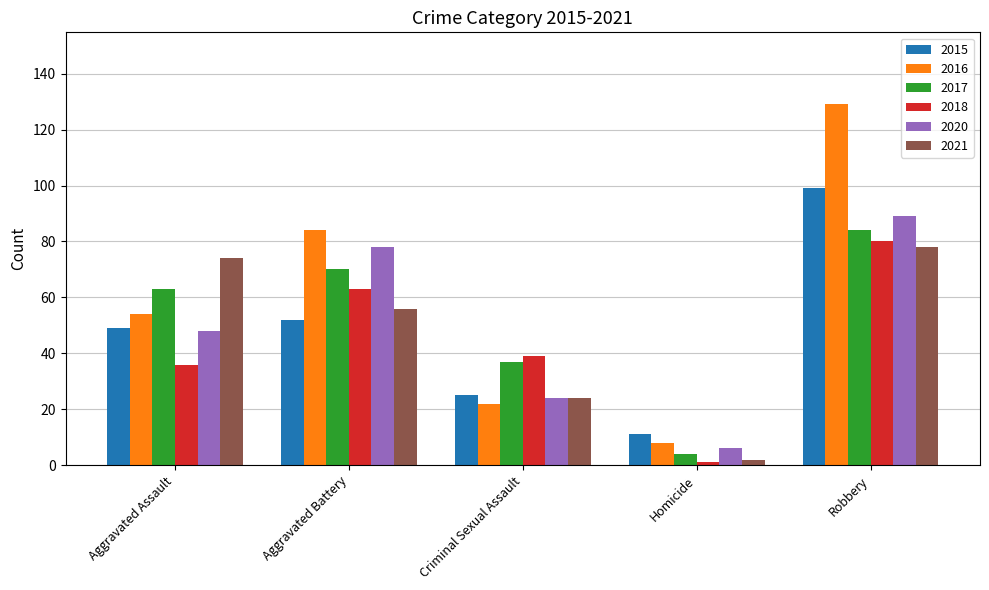

Rank the categories by 2015 value from lowest to highest.

Homicide, Criminal Sexual Assault, Aggravated Assault, Aggravated Battery, Robbery